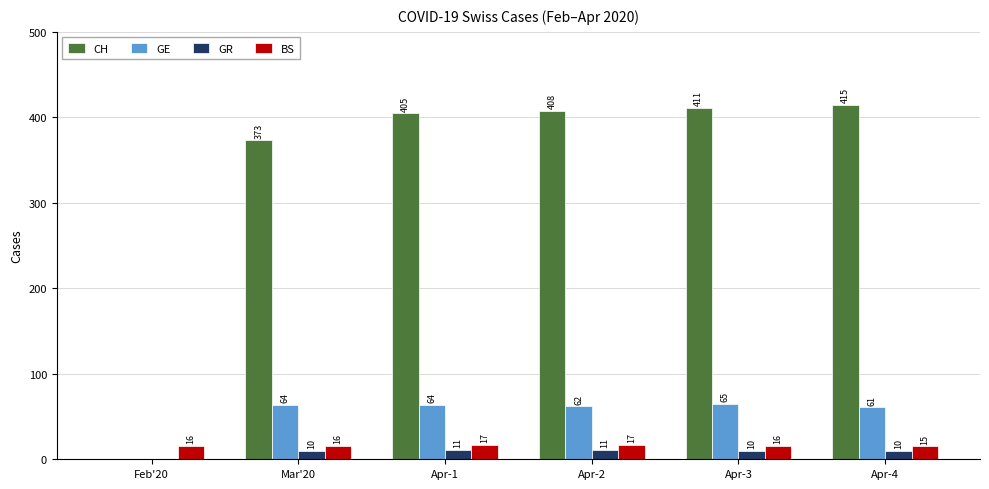

Reading left to right, what are all the values shown in this chart?

CH: 0	373	405	408	411	415
GE: 0	64	64	62	65	61
GR: 0	10	11	11	10	10
BS: 16	16	17	17	16	15